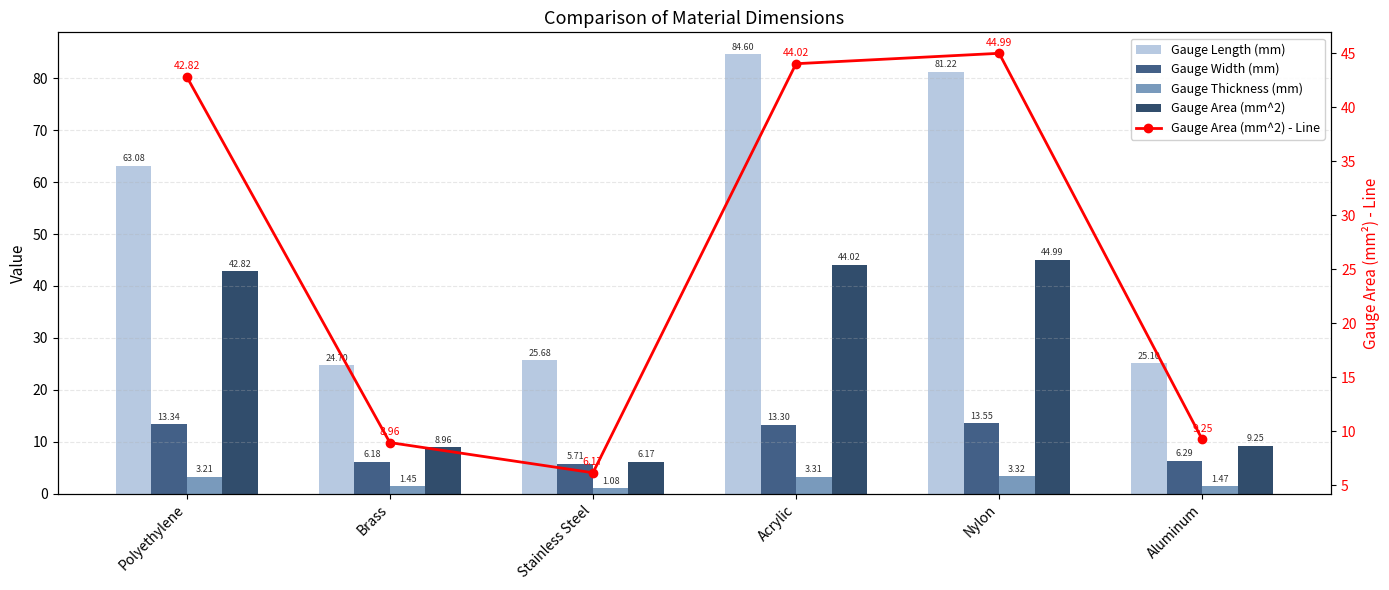

Reading left to right, list all the values displayed in this chart.

Gauge Length (mm): Polyethylene=63.1	Brass=24.7	Stainless Steel=25.7	Acrylic=84.6	Nylon=81.2	Aluminum=25.1
Gauge Width (mm): Polyethylene=13.3	Brass=6.2	Stainless Steel=5.7	Acrylic=13.3	Nylon=13.6	Aluminum=6.3
Gauge Thickness (mm): Polyethylene=3.2	Brass=1.4	Stainless Steel=1.1	Acrylic=3.3	Nylon=3.3	Aluminum=1.5
Gauge Area (mm^2): Polyethylene=42.8	Brass=9.0	Stainless Steel=6.2	Acrylic=44.0	Nylon=45.0	Aluminum=9.2
Gauge Area (mm^2) - Line: Polyethylene=42.8	Brass=9.0	Stainless Steel=6.2	Acrylic=44.0	Nylon=45.0	Aluminum=9.2